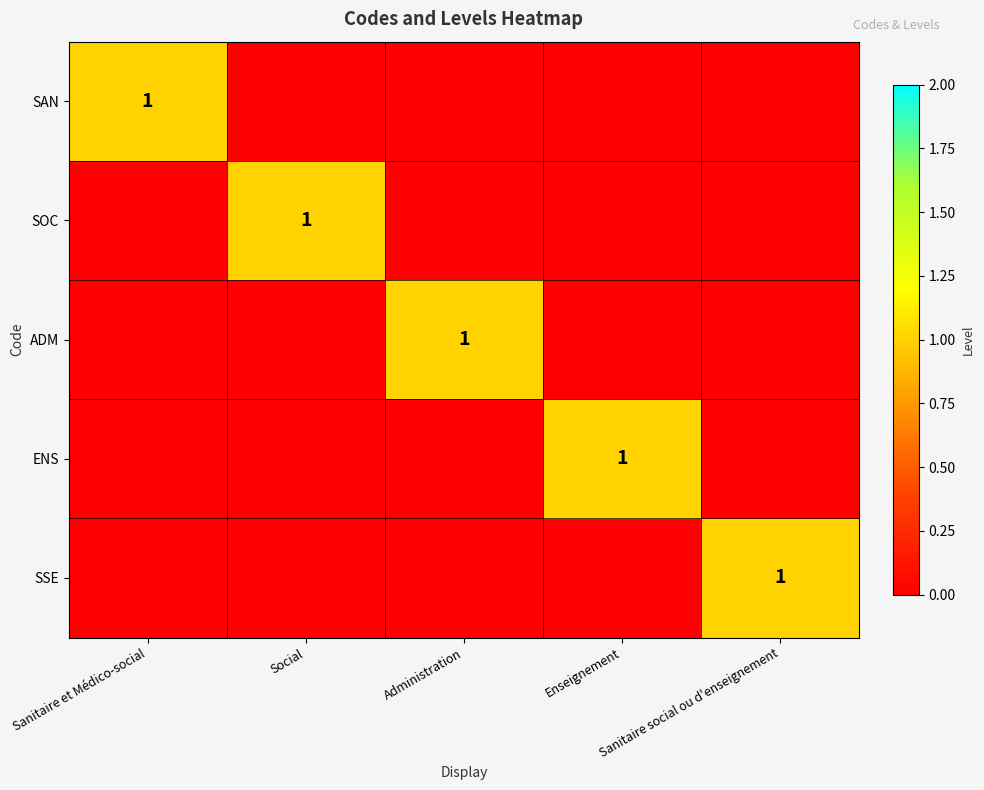

Count the SSE values in the range 0 to 1.

5